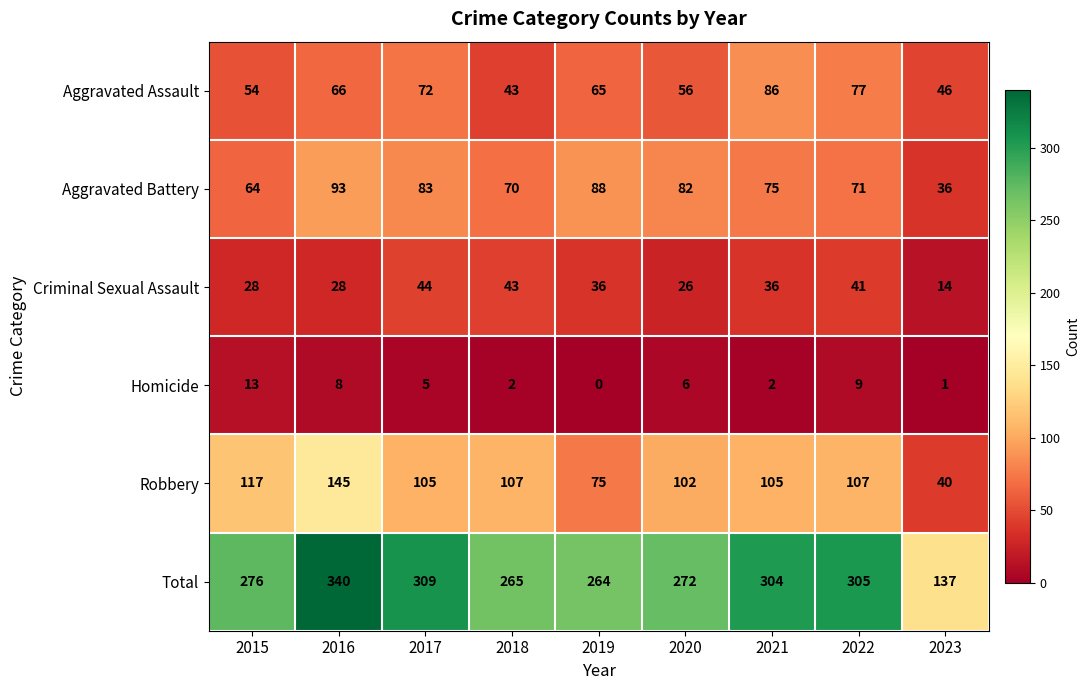

At which label does Aggravated Assault first exceed 65?

2016